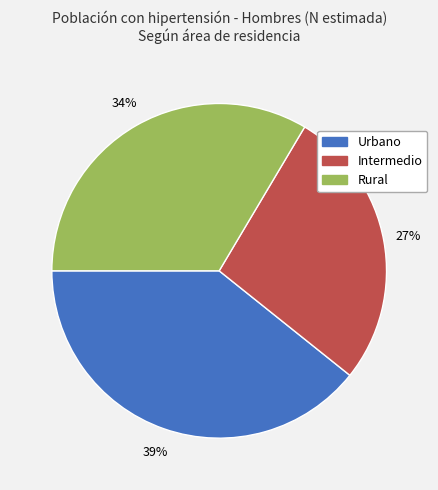

To the nearest percent, what is the difference between the largest and smallest slice percentages?

12%